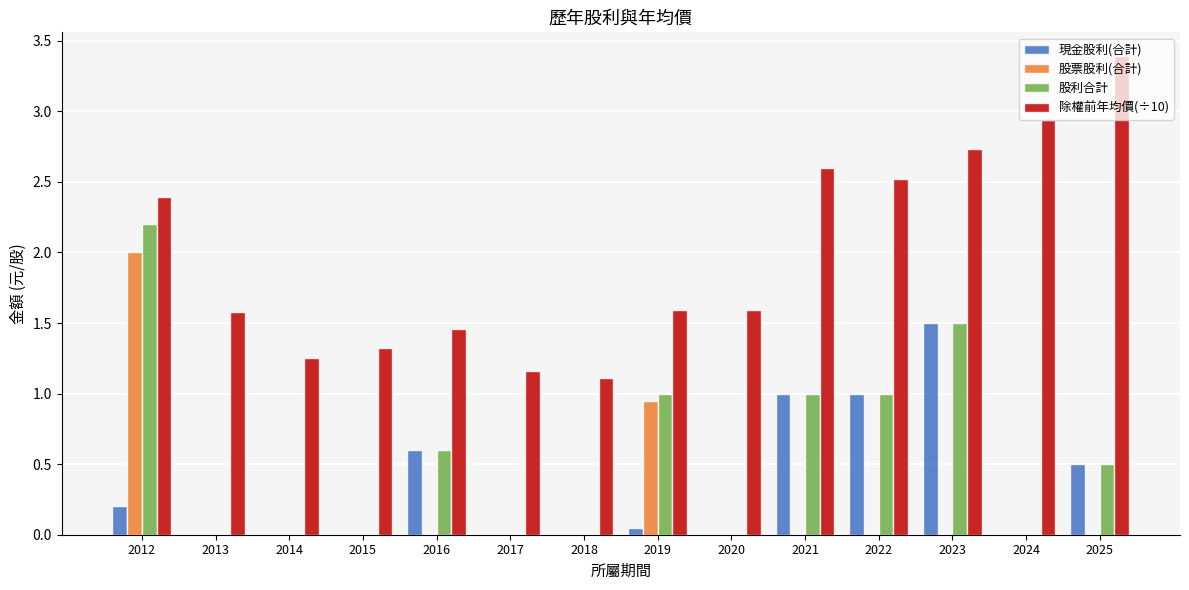

What is the sum of all 股票股利(合計) values?

3.0